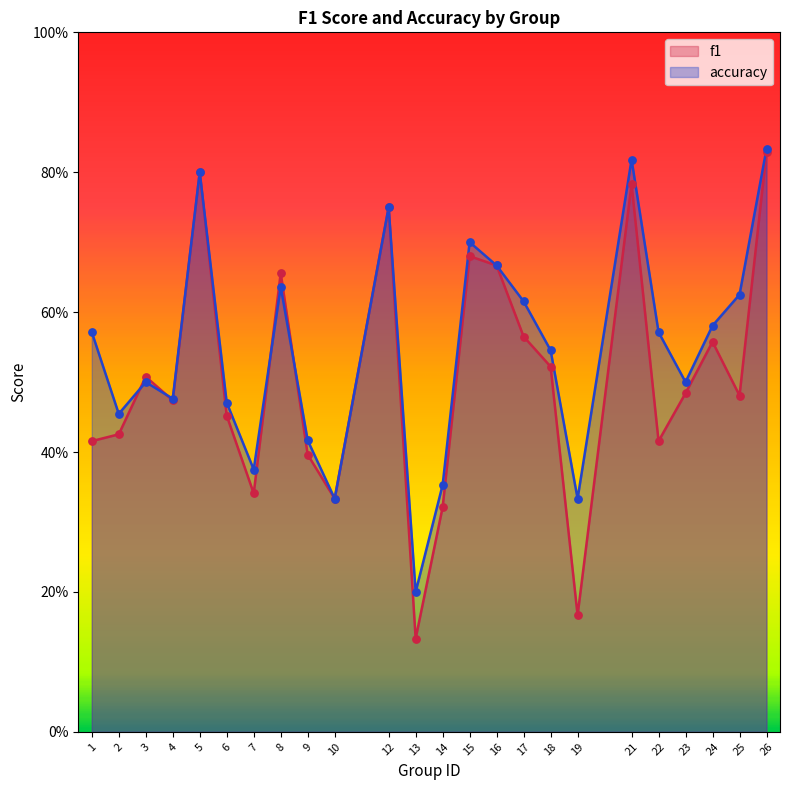

Which series reaches the maximum Y coordinate?

accuracy